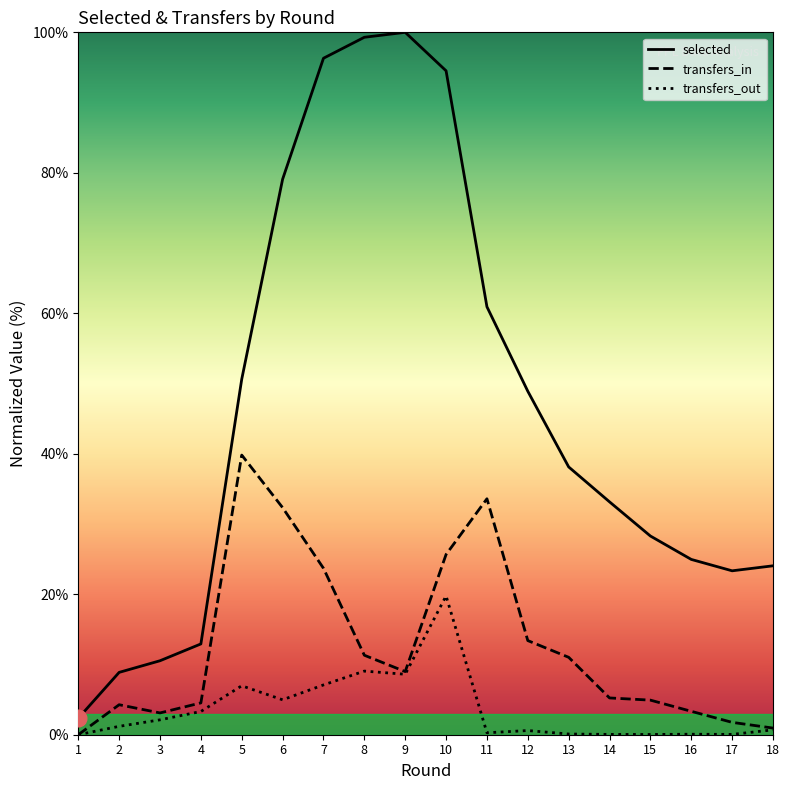

Where is the first local maximum for selected?

9